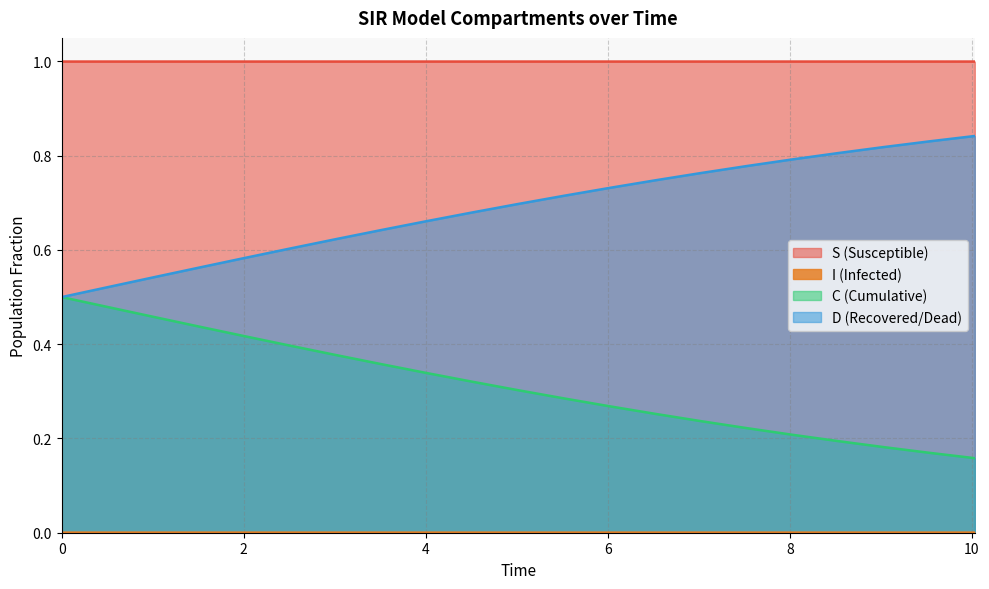

True or false: C has more than 1 points higher than both neighbors.

False